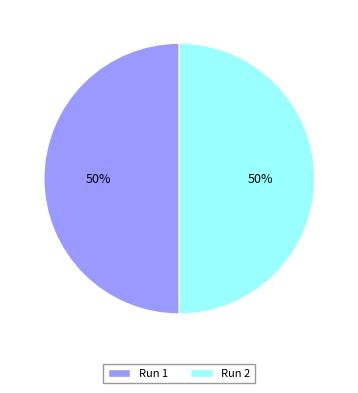

To the nearest percent, what is the combined percentage of Run 1 and Run 2?

100%